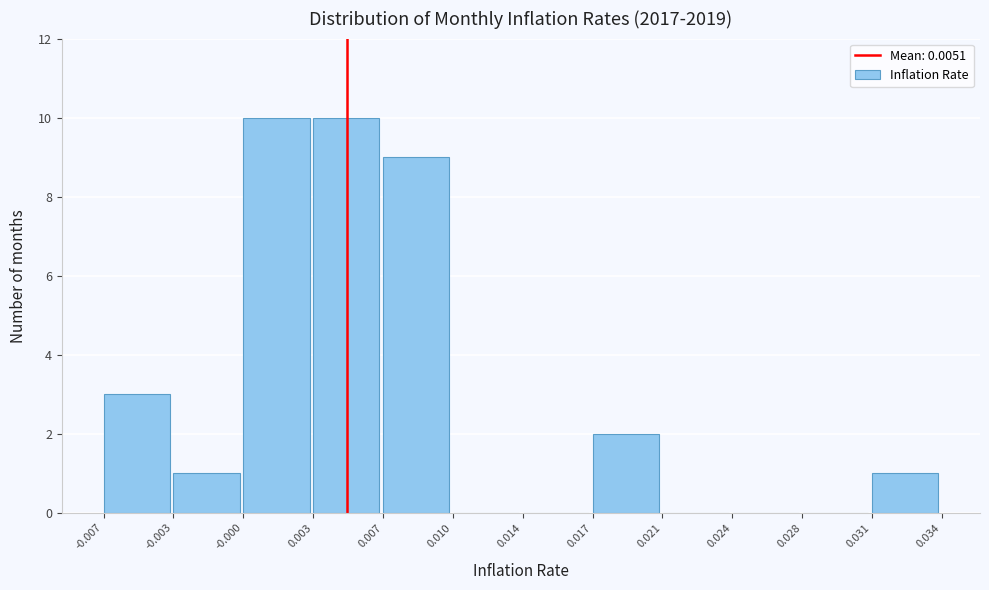

Reading right to left, what are all the values shown in this chart?

0.031=1	0.028=0	0.024=0	0.021=0	0.017=2	0.014=0	0.010=0	0.007=9	0.003=10	-0.000=10	-0.003=1	-0.007=3